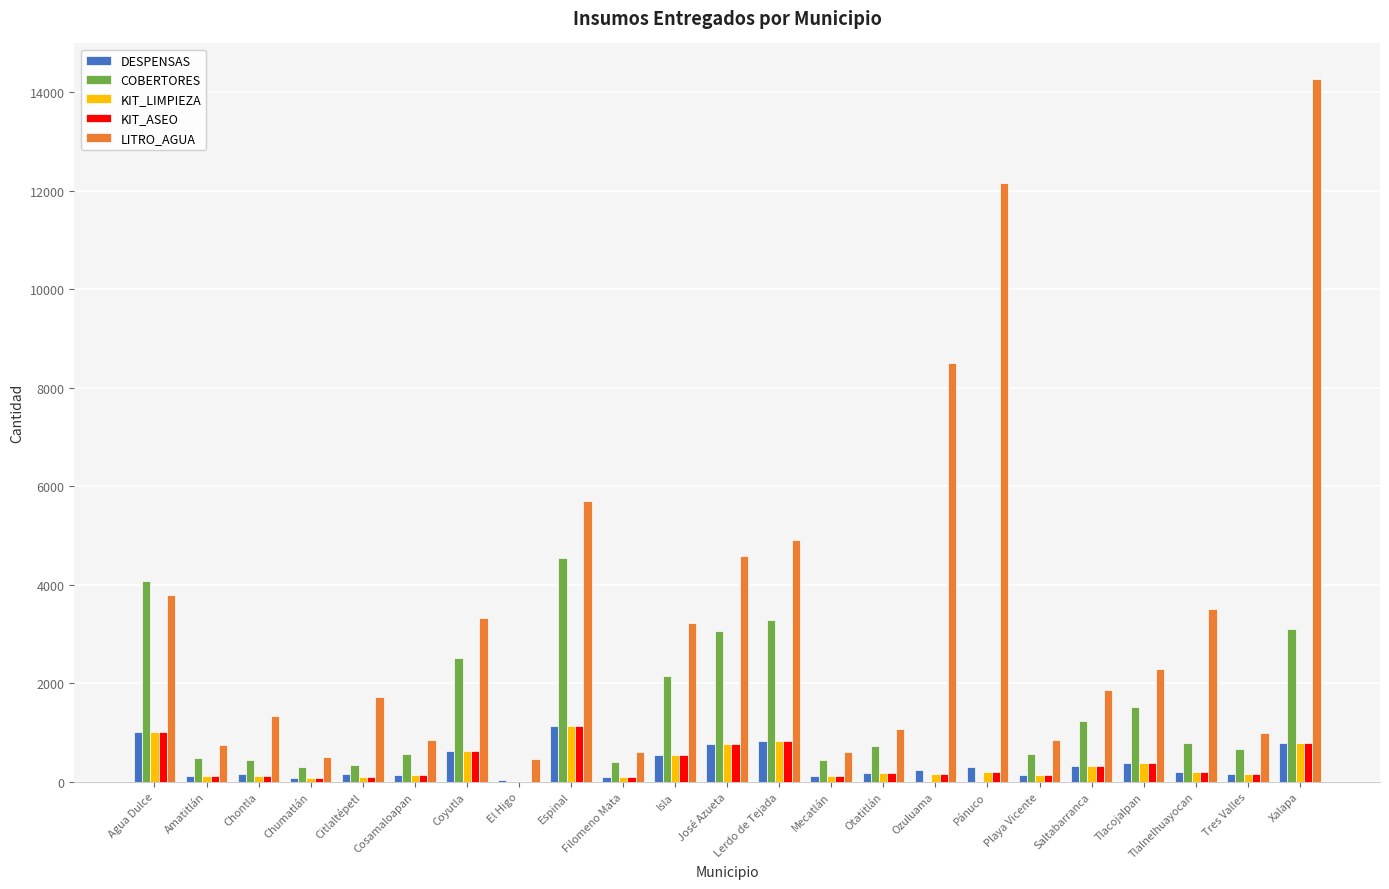

What is the difference between the KIT_ASEO values at José Azueta and Coyutla?

134